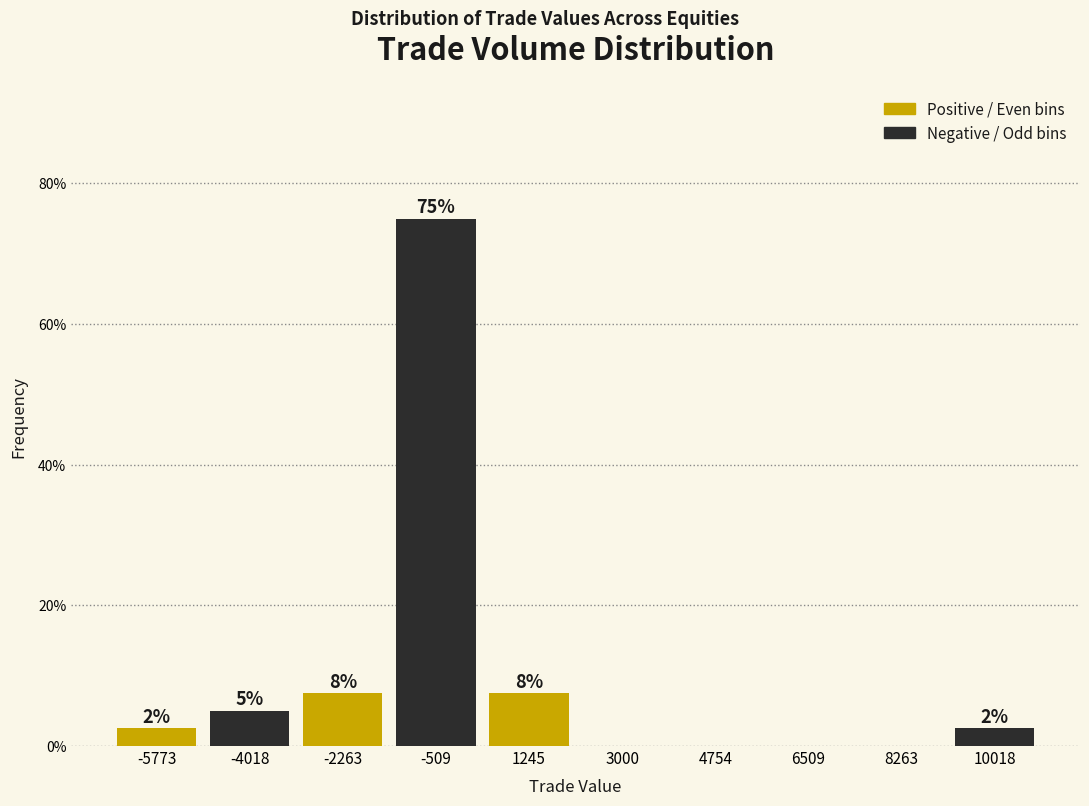

Are the bars horizontal?

No